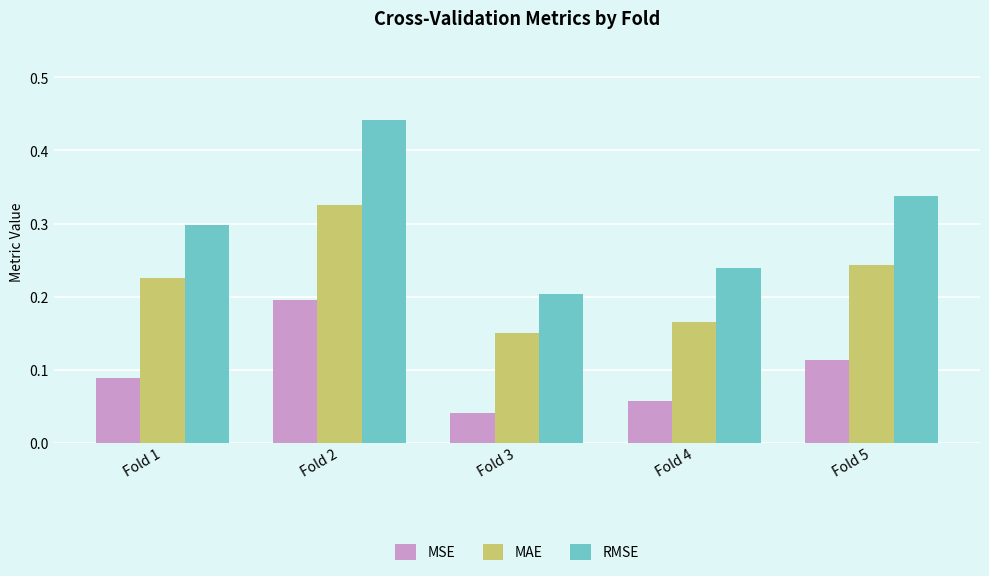

The value of MAE at Fold 4 is 0.2. True or false?

True